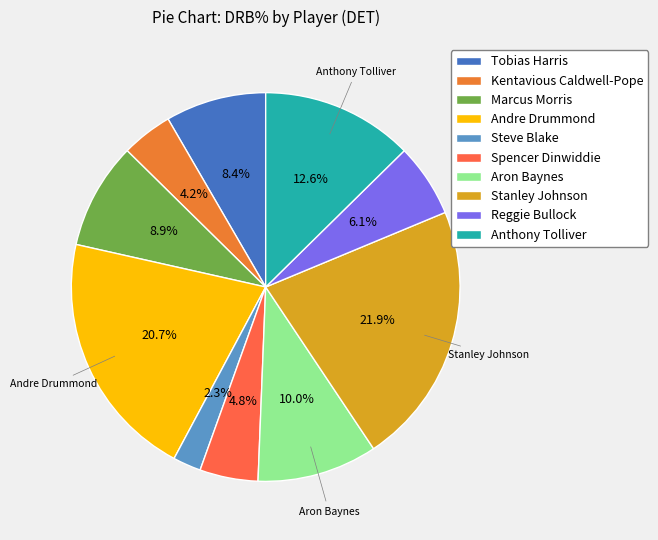

Rank the categories by value from lowest to highest.

Steve Blake, Kentavious Caldwell-Pope, Spencer Dinwiddie, Reggie Bullock, Tobias Harris, Marcus Morris, Aron Baynes, Anthony Tolliver, Andre Drummond, Stanley Johnson